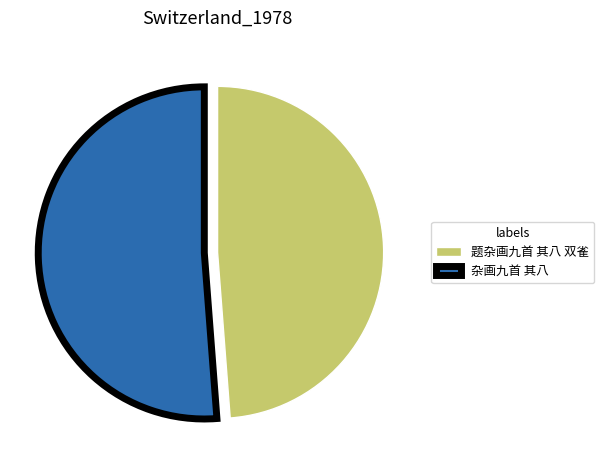

Approximately how many times larger is the value at 杂画九首 其八 compared to 题杂画九首 其八 双雀?

1.0